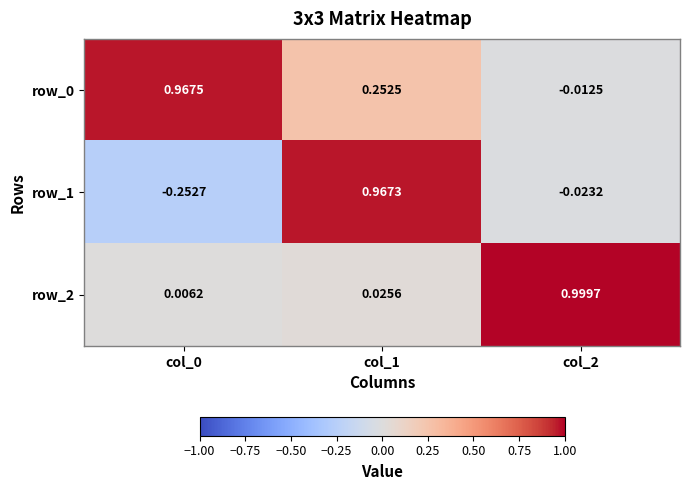

At which label is row_0 closest to 0?

col_2